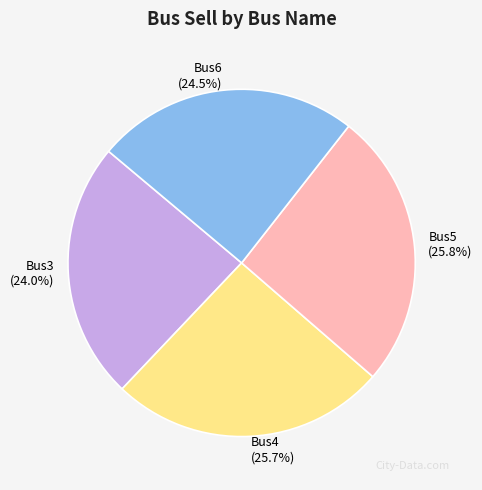

How many segments does this pie chart have?

4